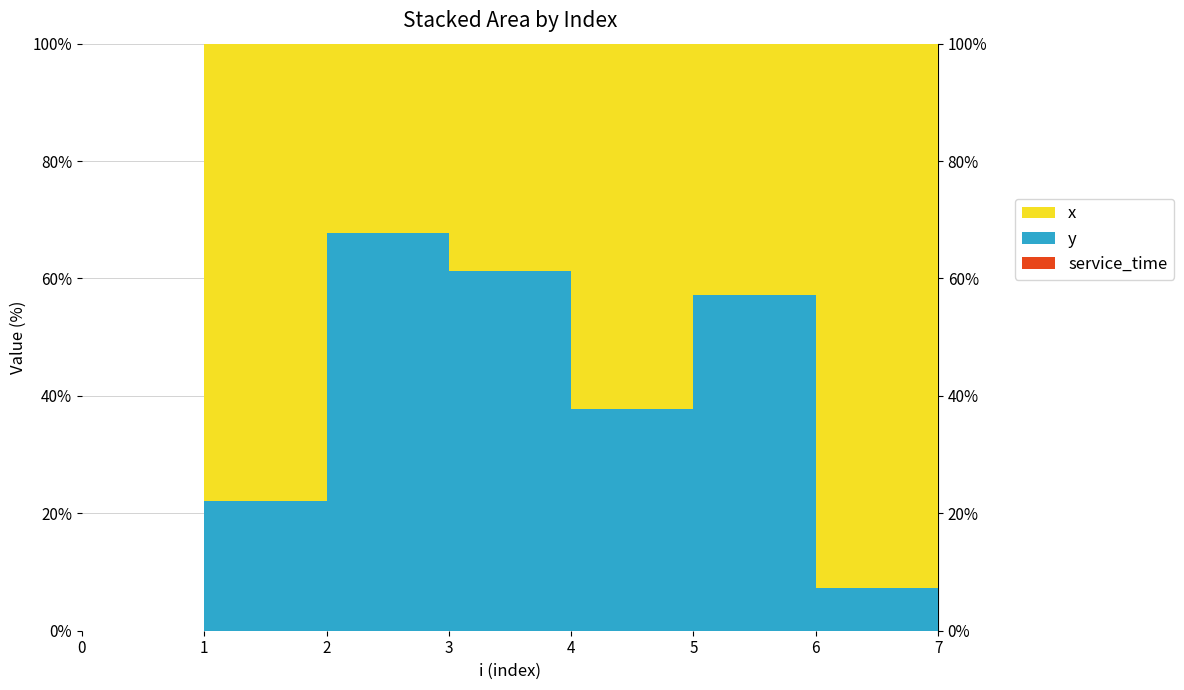

Reading left to right, what are all the values shown in this chart?

x: 0.0	8.4	2.6	2.3	10.0	4.7	8.4	4.8
y: 0.0	2.4	5.4	3.7	6.0	6.3	0.7	0.1
service_time: 0.0	0.0	0.0	0.0	0.0	0.0	0.0	0.0